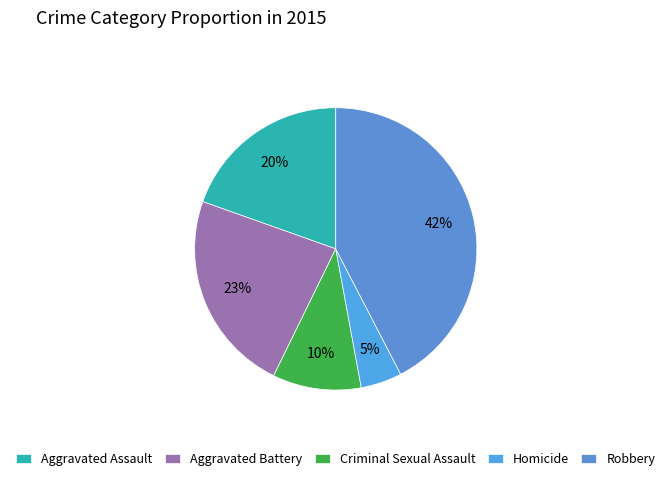

Rank the categories by value from highest to lowest.

Robbery, Aggravated Battery, Aggravated Assault, Criminal Sexual Assault, Homicide